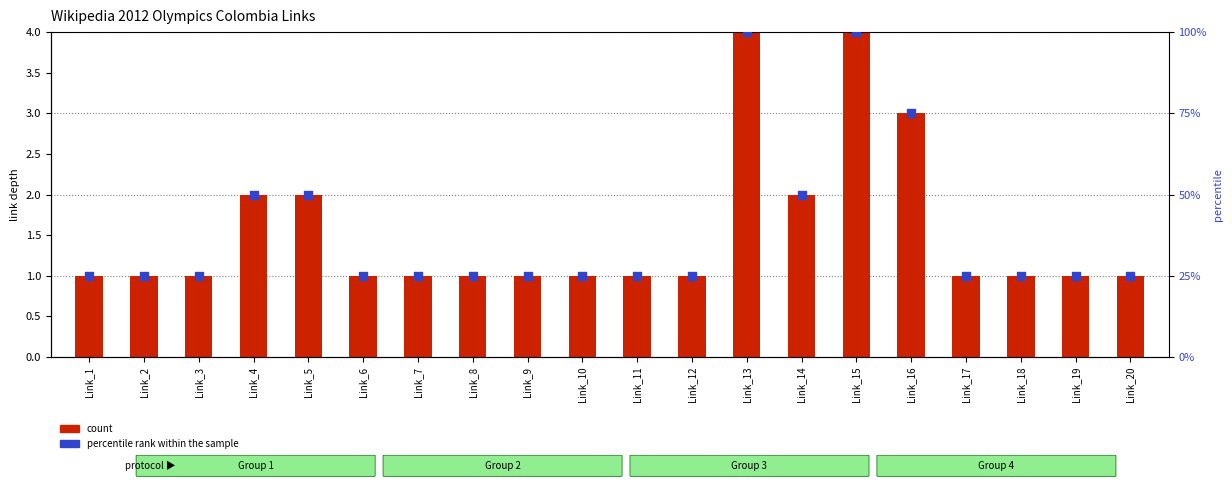

Is the value of percentile rank within the sample at Link_17 greater than the value of count at Link_17?

Yes